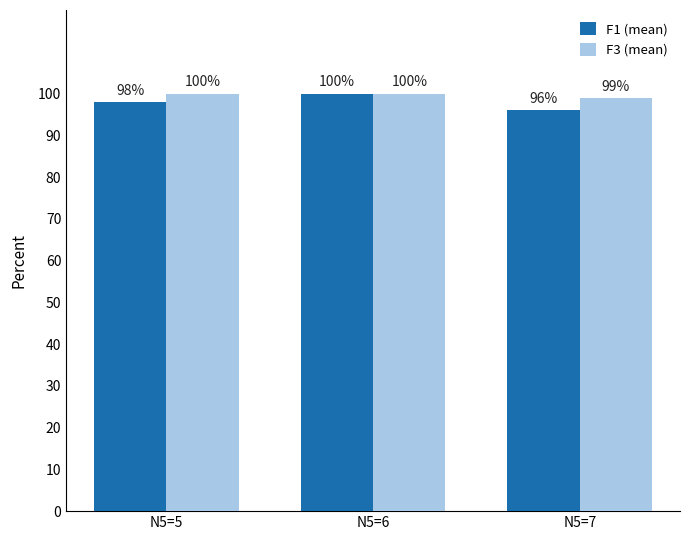

At which category is the sum across all series the highest?

N5=6